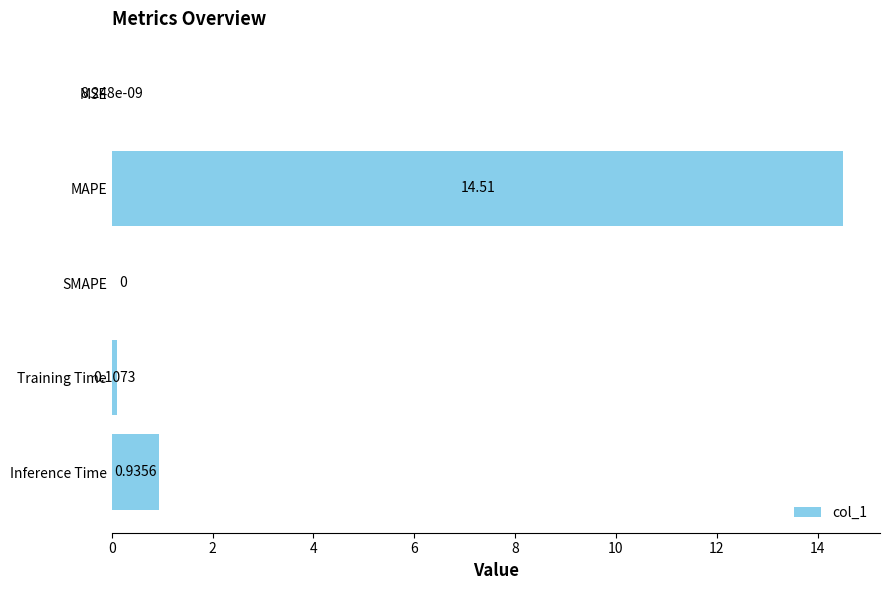

Count the number of categories in the chart.

5